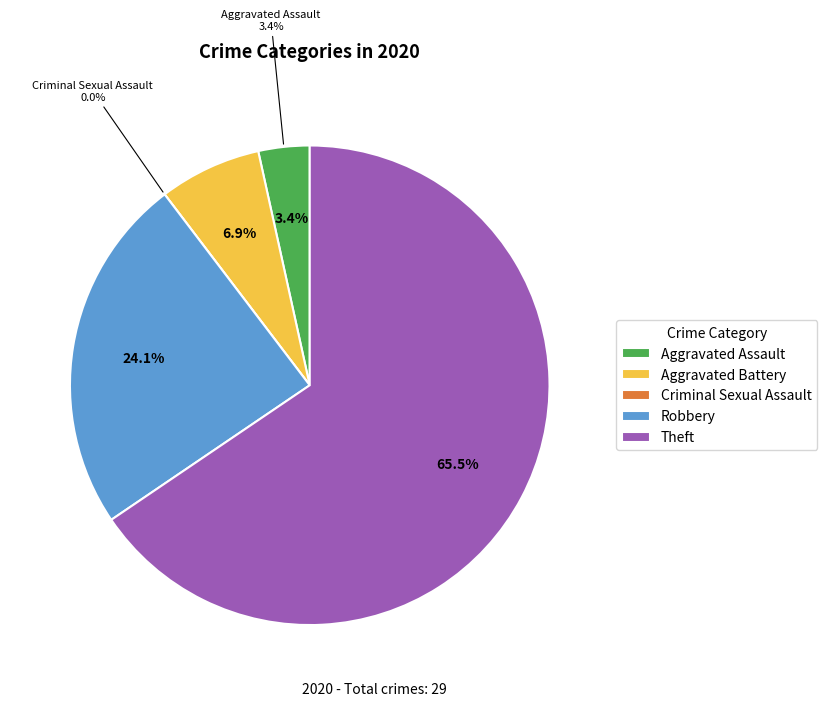

Count the number of slices in the pie.

5